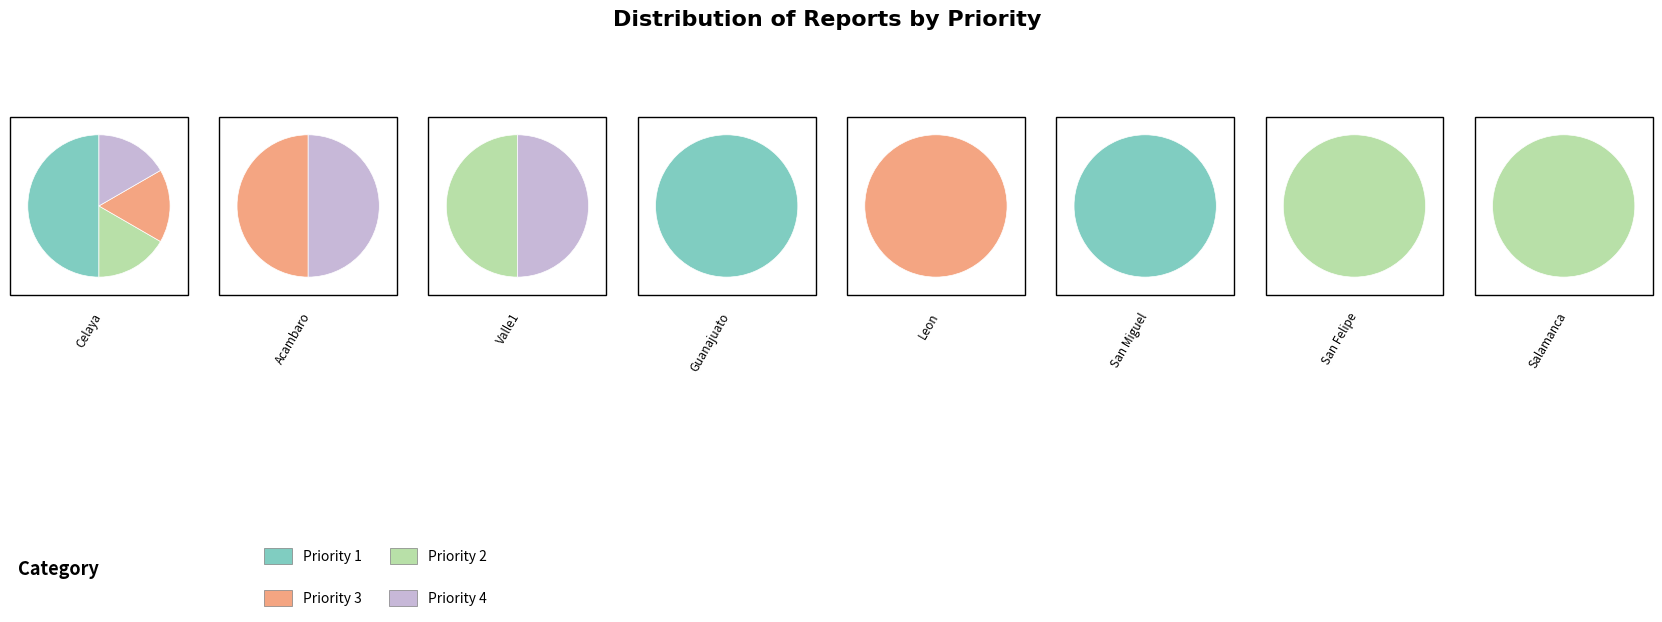

Does Prioridad 3 represent more than half of the total?

No